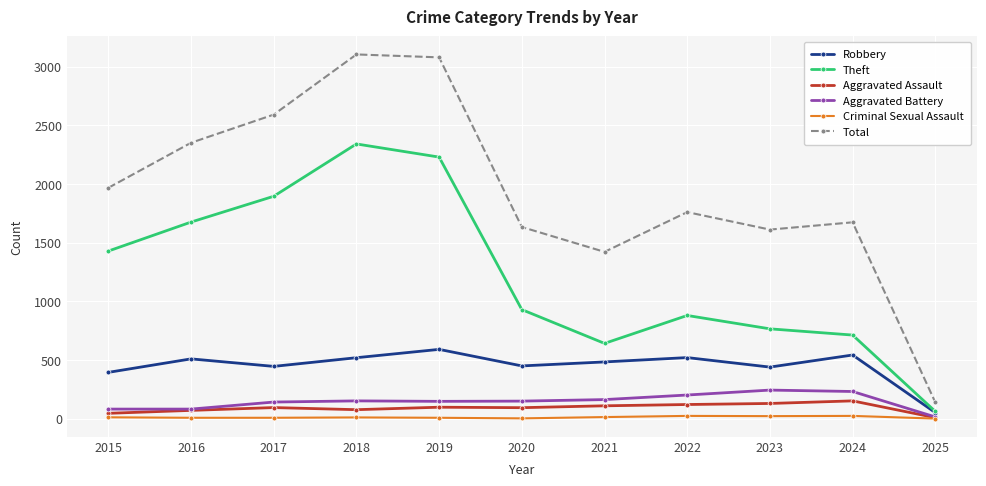

What is the maximum value shown in the chart?

3105